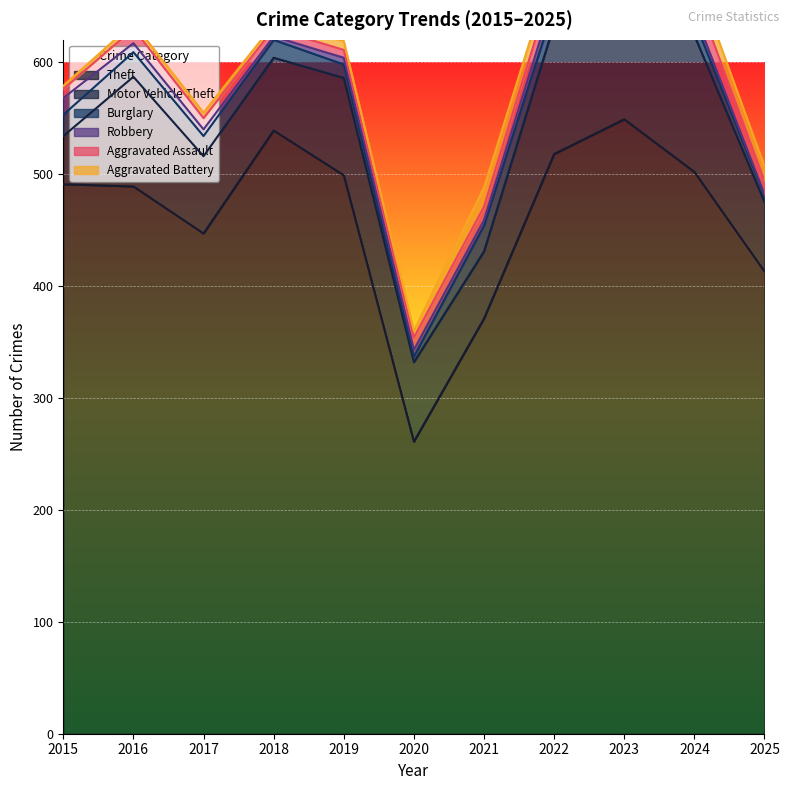

How many interior local peaks does the Aggravated Battery series have?

3